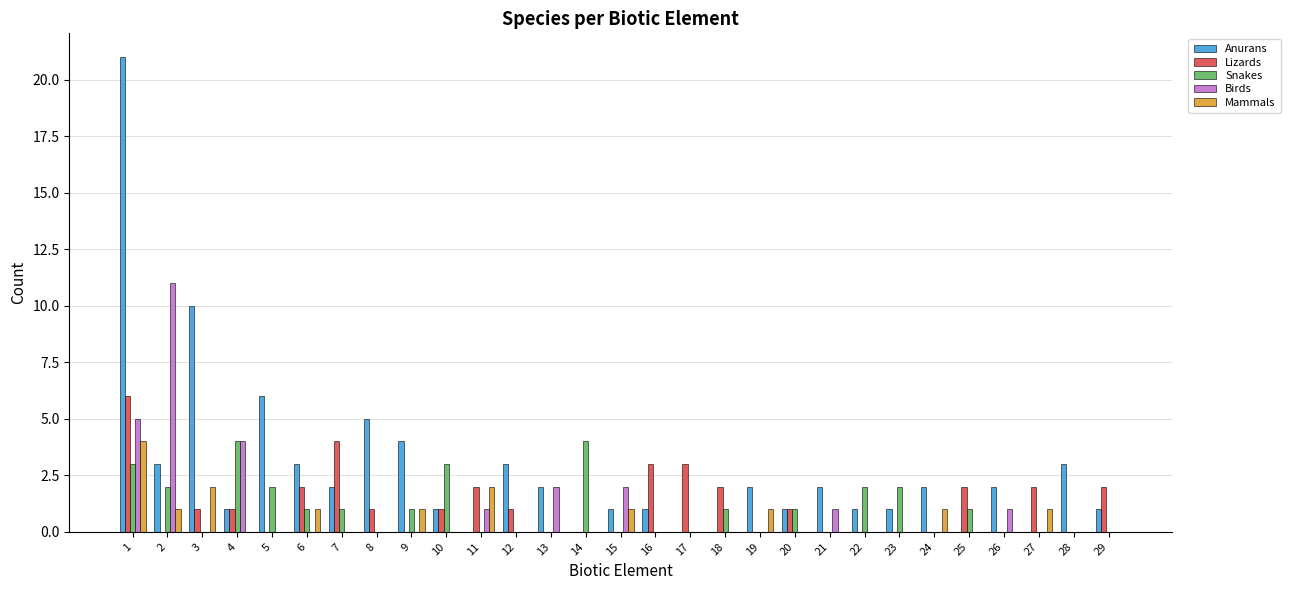

What is the sum of all Lizards values?

34